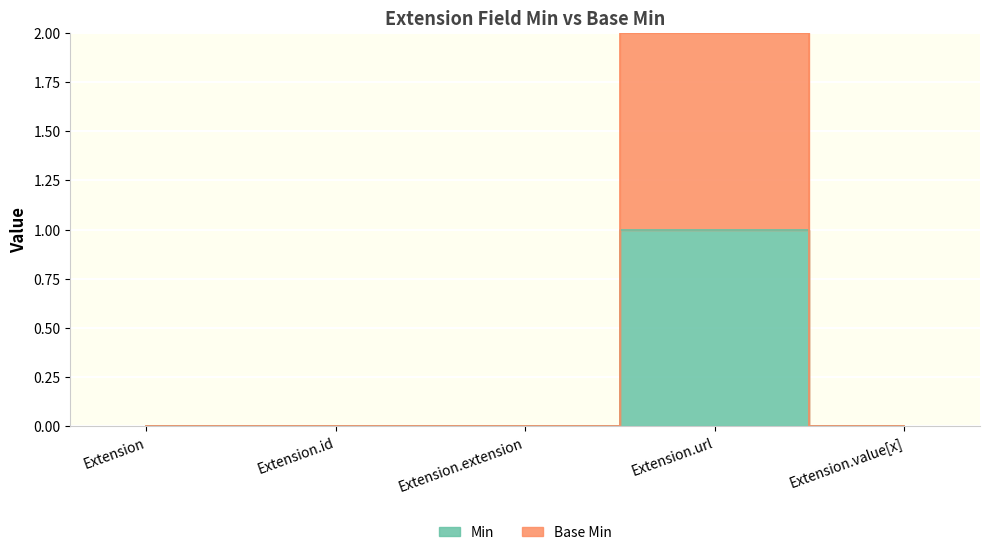

Reading left to right, transcribe all the data shown in this chart.

Min: 0	0	0	1	0
Base Min: 0	0	0	2	0